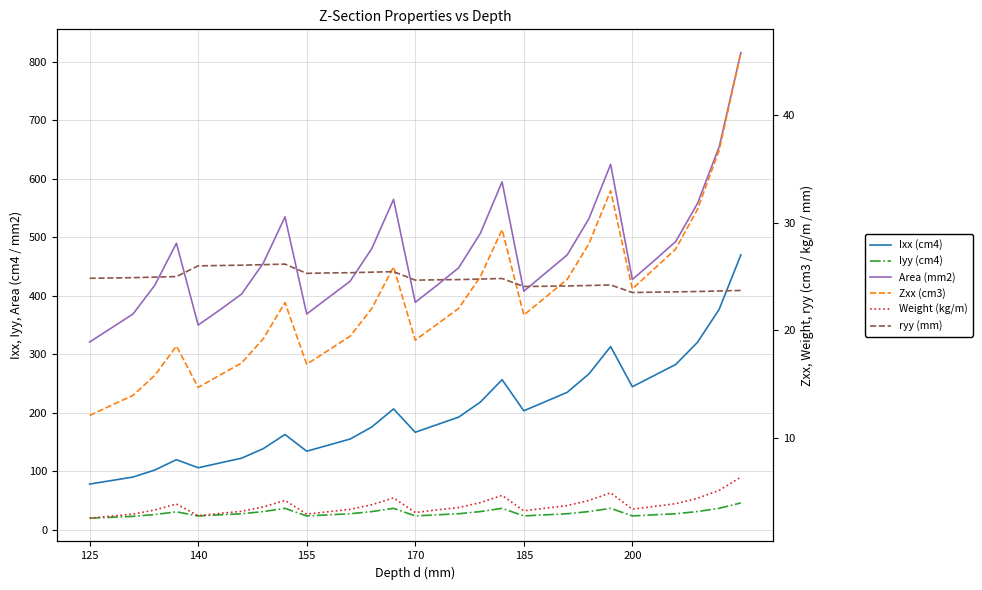

What position from the left is 13?

14